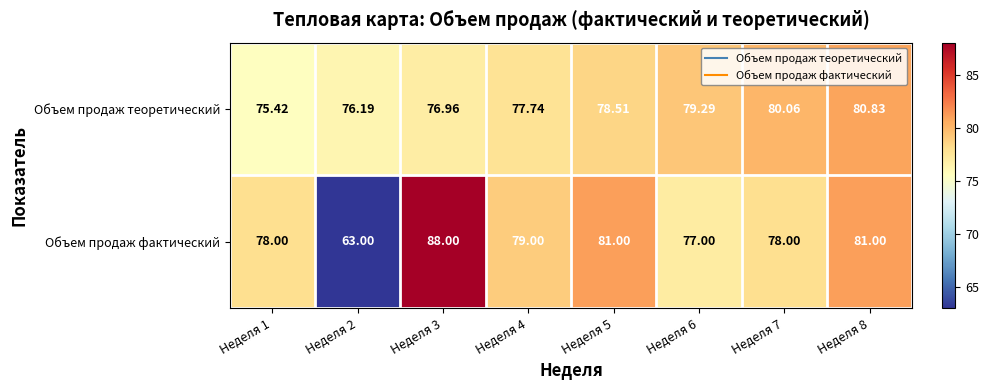

List the series in order of their peak value, highest first.

Объем продаж фактический, Объем продаж теоретический